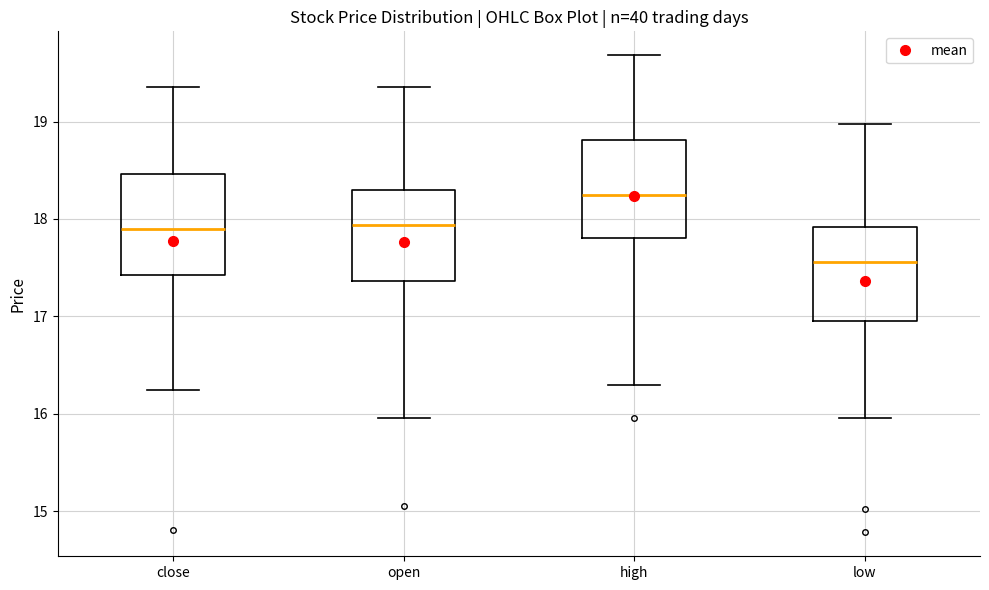

Where does the upper whisker of the box for open end on the y-axis? The values are not printed on the chart, so give them approximately, as read against the axis.

19.4